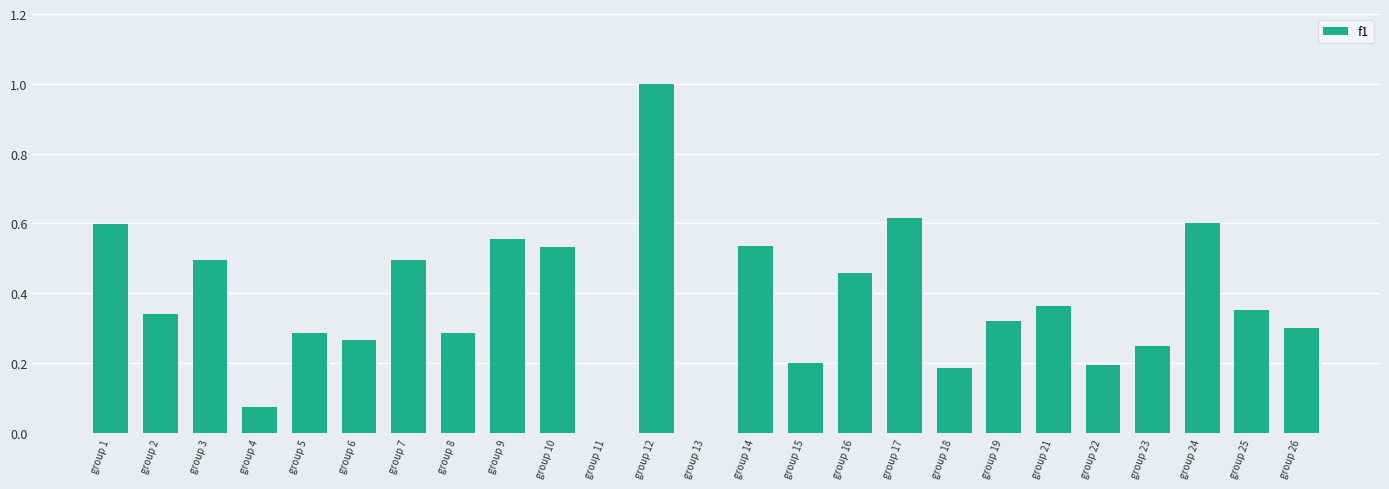

Is it true that the value at group 14 is 0.3?

False